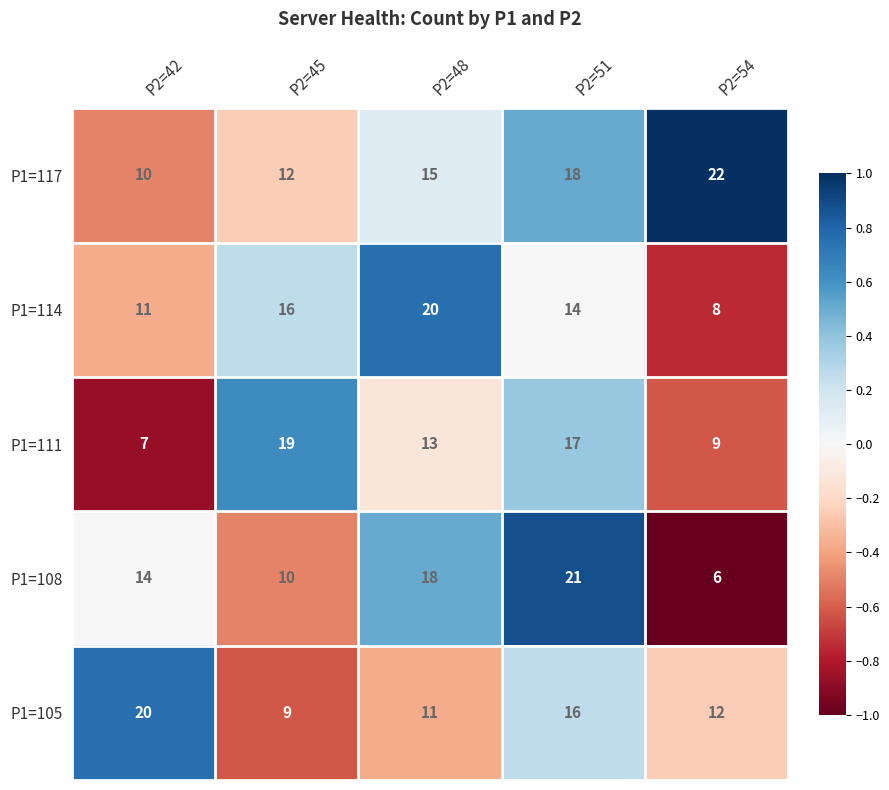

List the labels in order of P1=117 value, smallest first.

P2=42, P2=45, P2=48, P2=51, P2=54